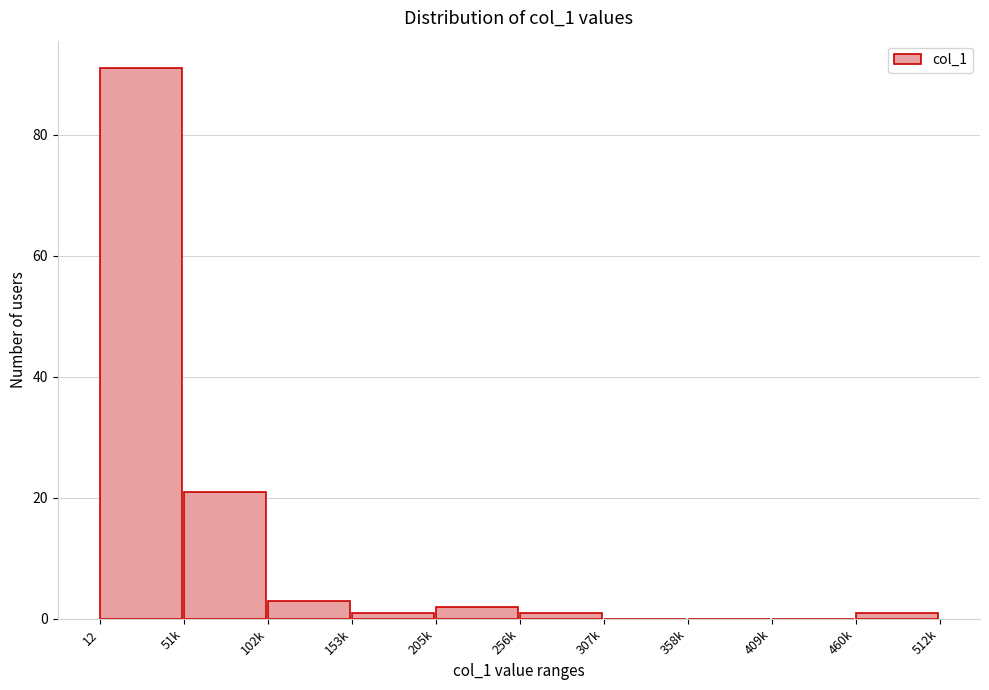

Reading left to right, list all the values displayed in this chart.

12=91	51k=21	102k=3	153k=1	205k=2	256k=1	307k=0	358k=0	409k=0	460k=1